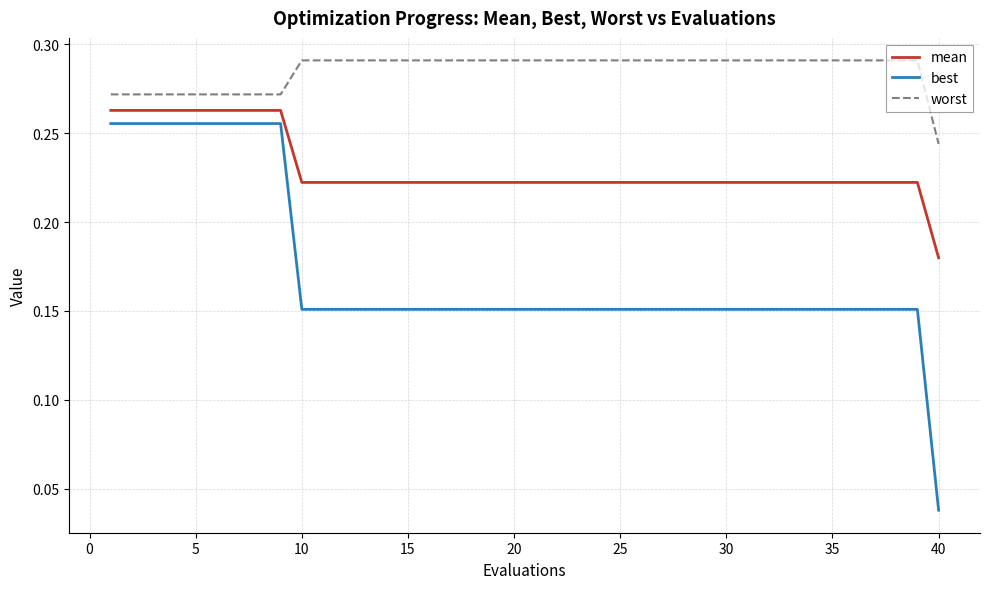

Which series has the largest range (max minus min)?

best